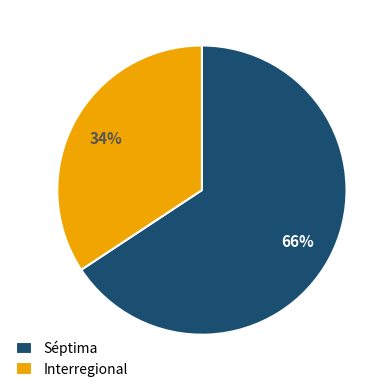

To the nearest percent, what portion does Séptima represent?

66%